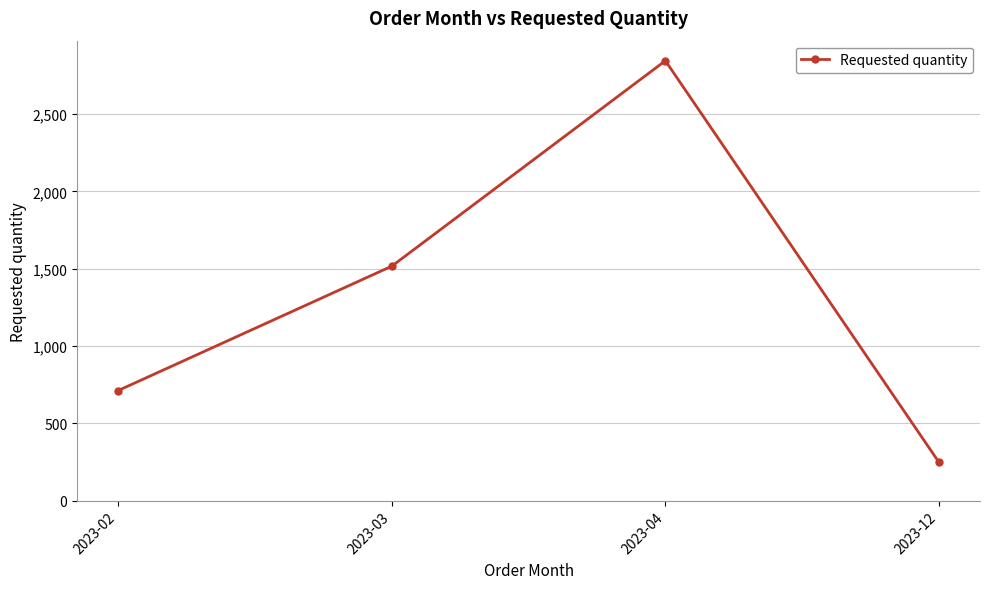

Reading right to left, list all the values displayed in this chart.

248	2844	1516	712